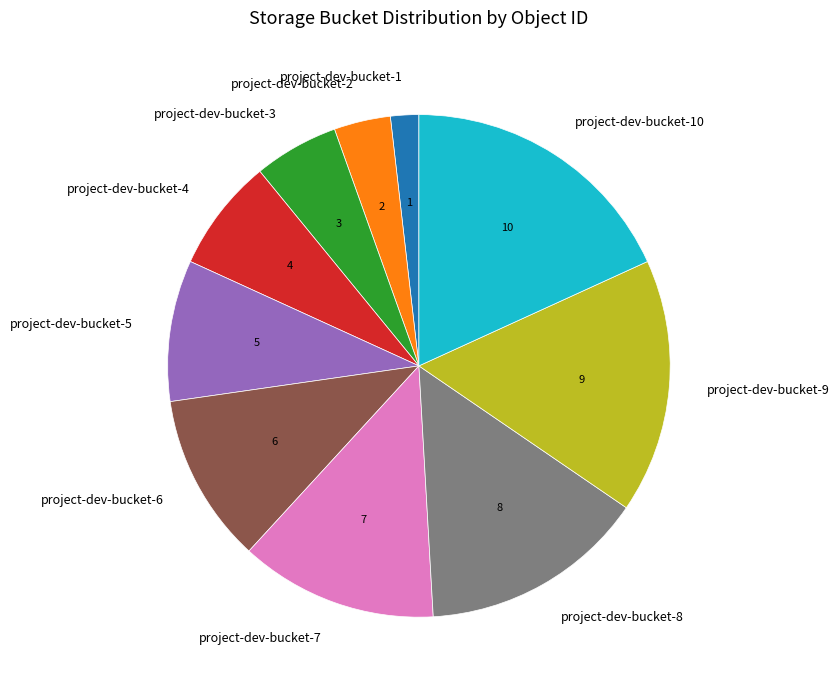

The project-dev-bucket-9 slice represents 27% of the pie. True or false?

False